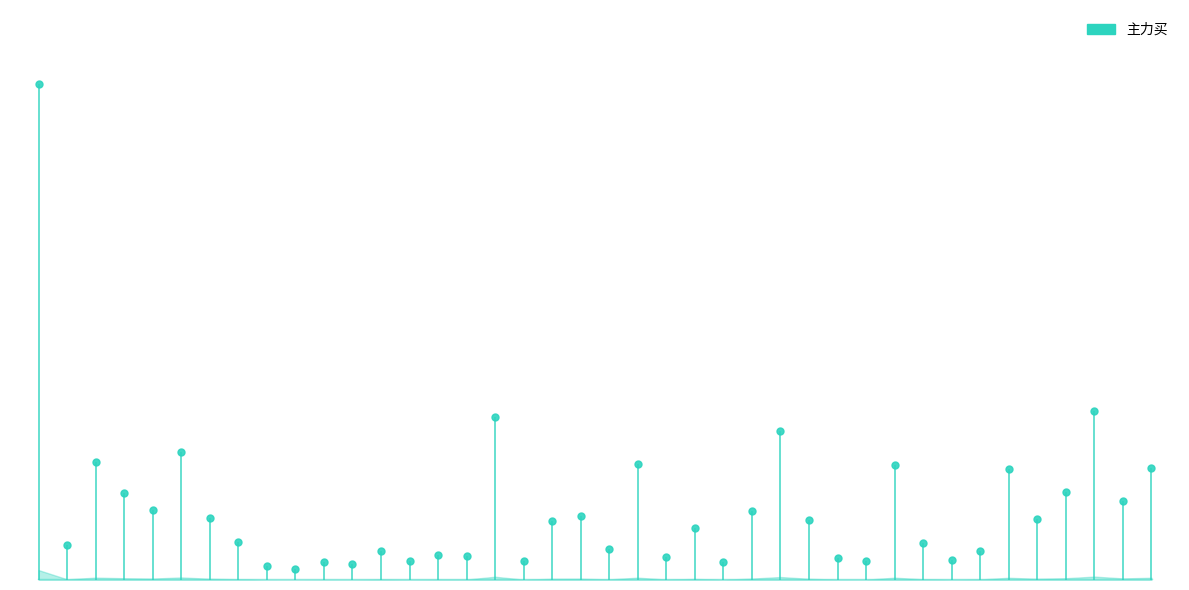

At which category does the chart reach its minimum across all series?

华林证券